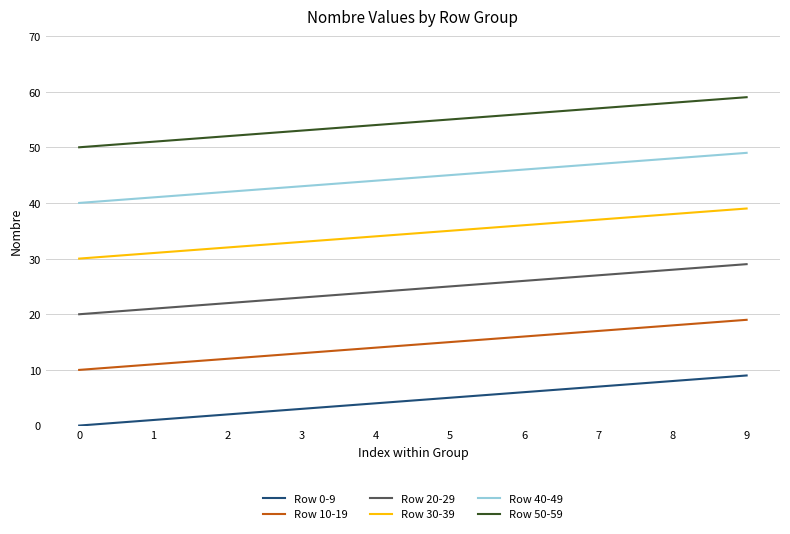

Is the value of Row 20-29 at 2 greater than the value of Row 10-19 at 4?

Yes